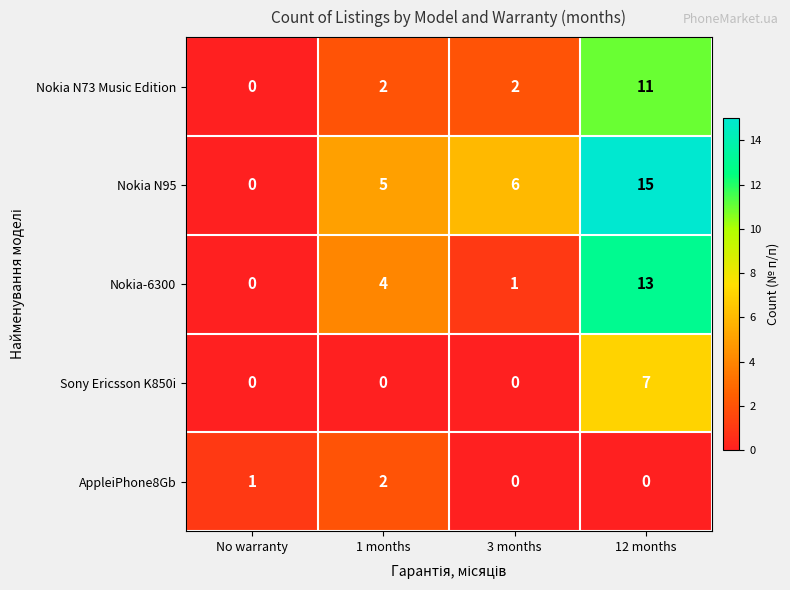

Which series has the largest range (max minus min)?

Nokia N95